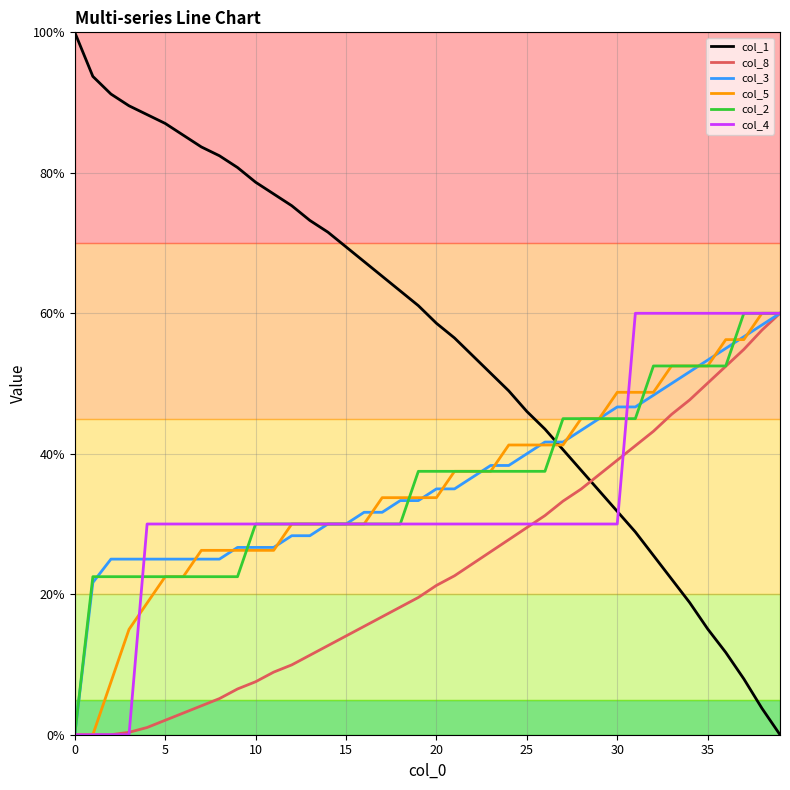

What is the greatest value displayed?

100.0